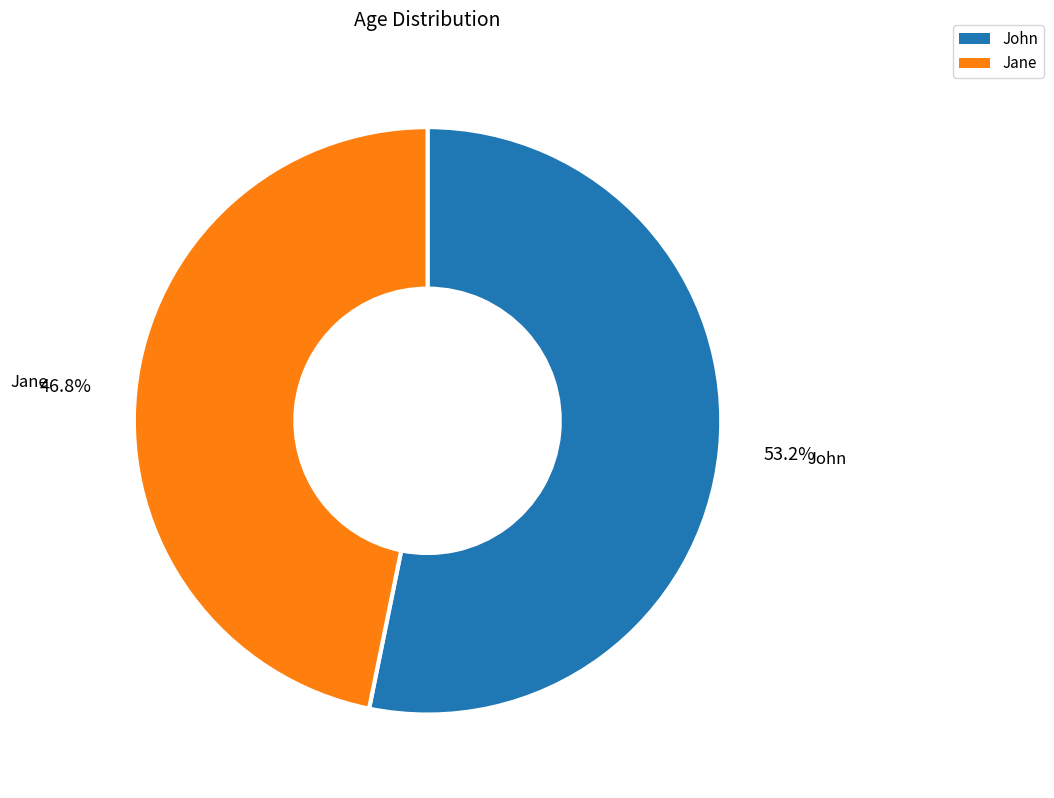

To the nearest percent, what portion does John represent?

53%